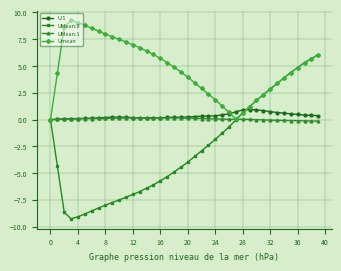

How many interior local valleys does the Umean series have?

1